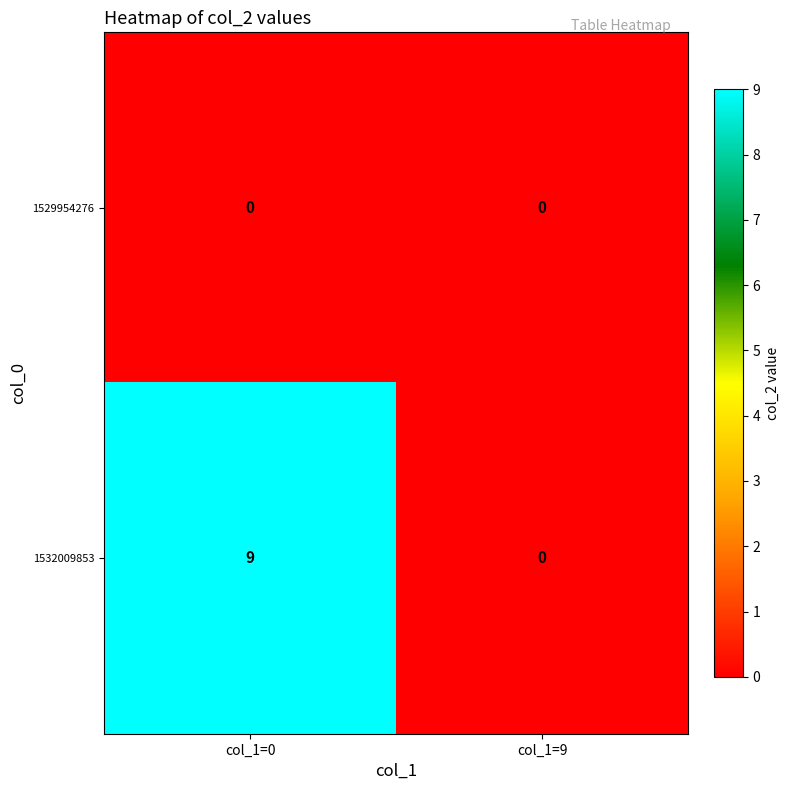

Which series has the largest total across all categories?

1532009853